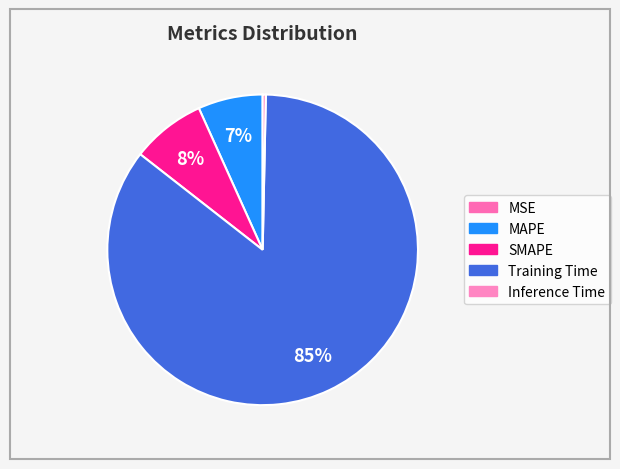

To the nearest percent, what percentage of the pie is SMAPE?

8%